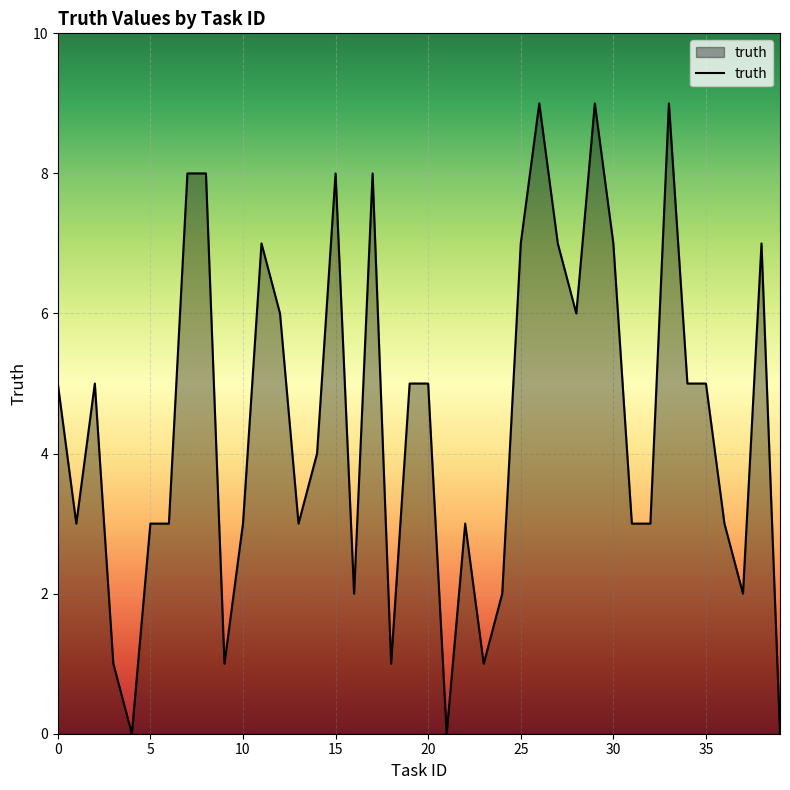

What is the greatest value displayed?

9